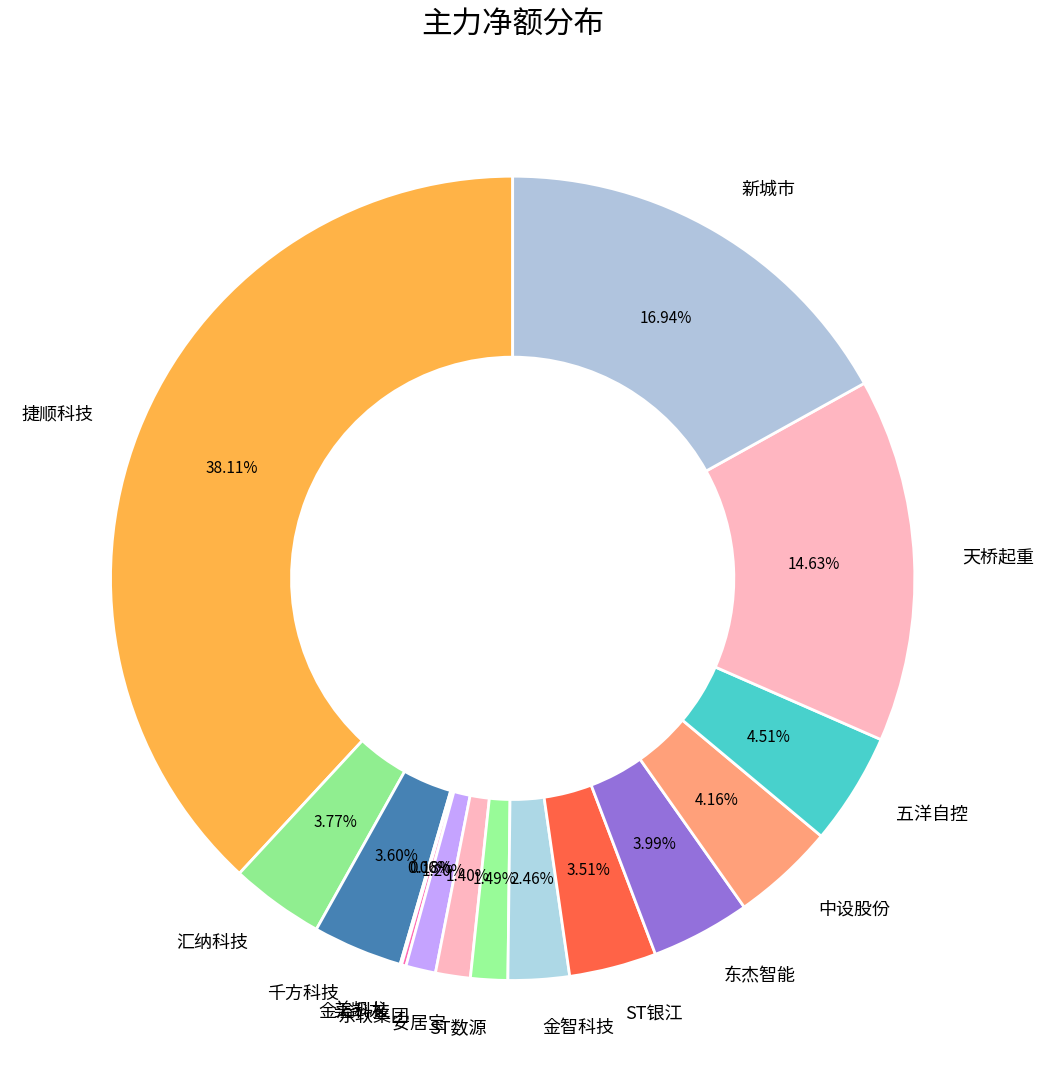

What percentage do 千方科技 and 金智科技 together represent?

6.1%